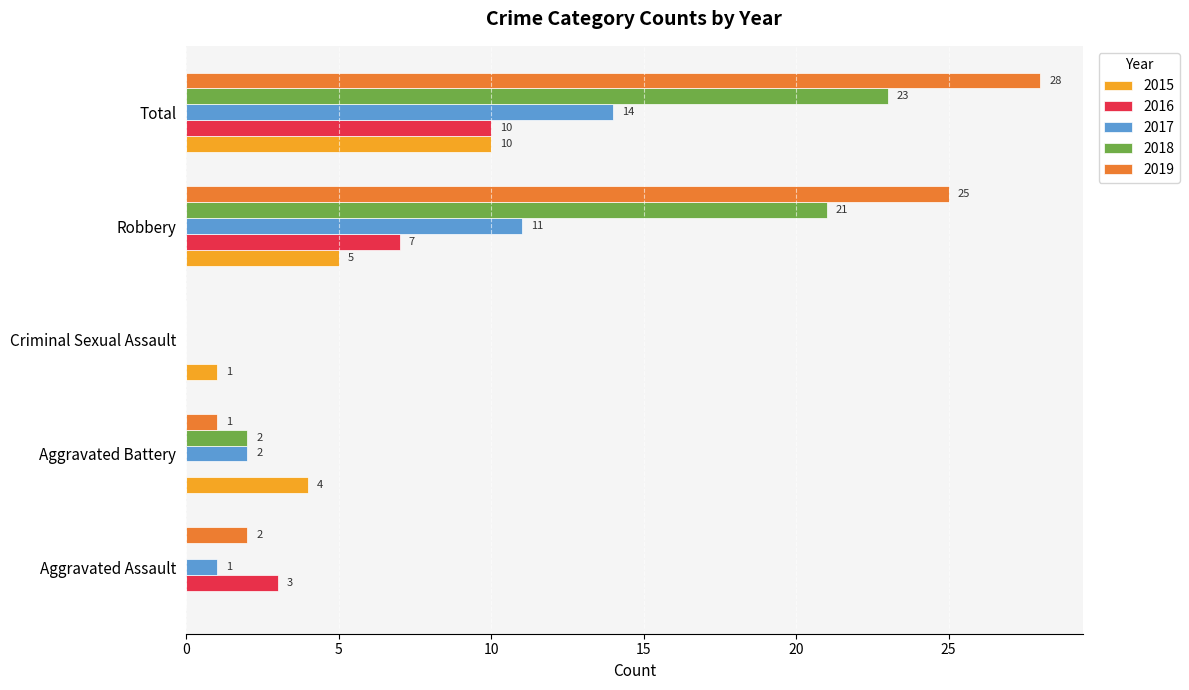

The 2015 series shows 10 at Total. True or false?

True